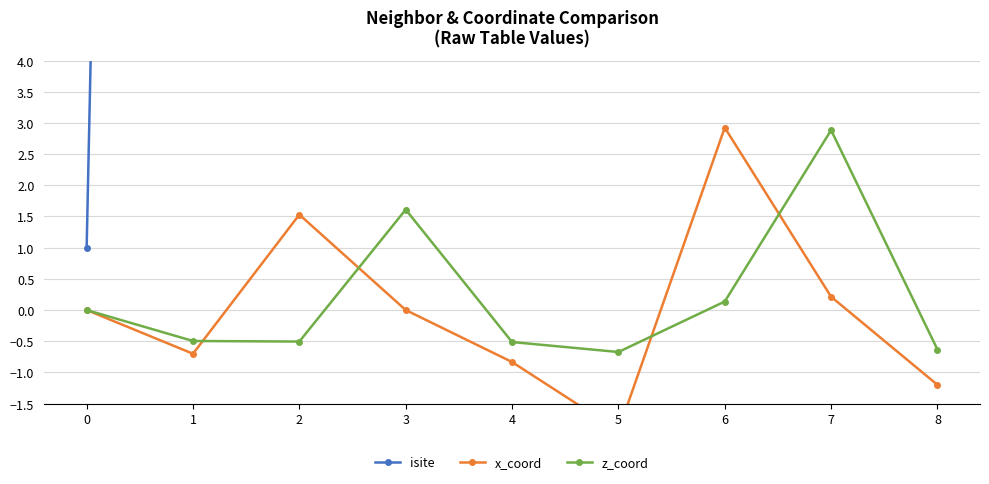

True or false: x_coord has more than 0 interior local peaks.

True